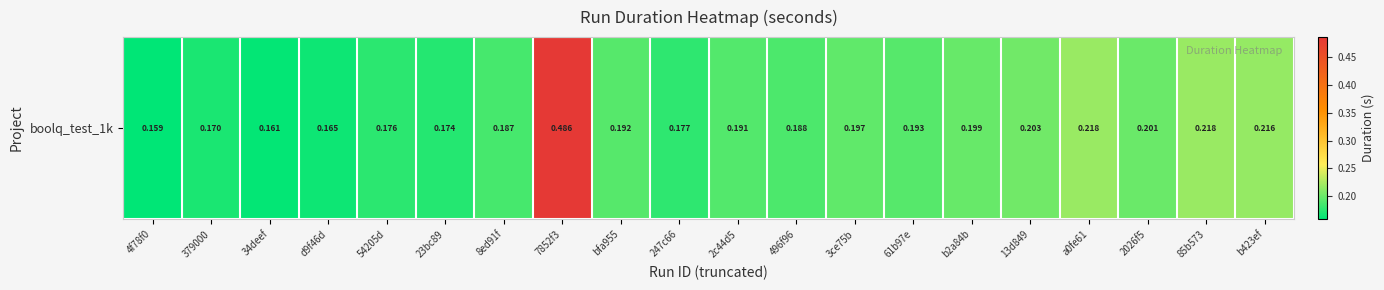

Reading left to right, what are all the values shown in this chart?

0.2	0.2	0.2	0.2	0.2	0.2	0.2	0.5	0.2	0.2	0.2	0.2	0.2	0.2	0.2	0.2	0.2	0.2	0.2	0.2